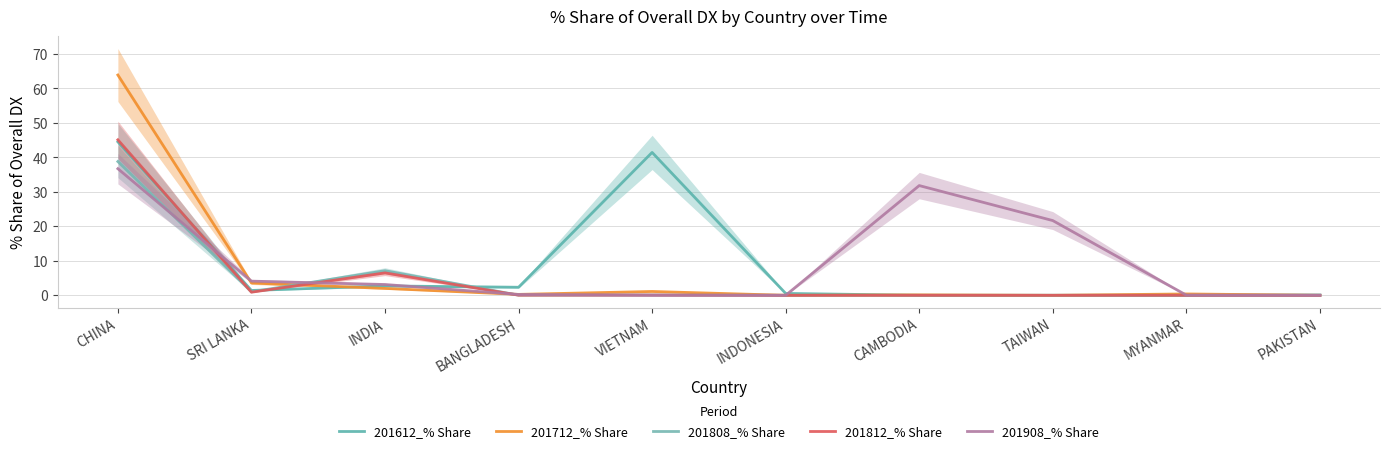

Where do 201612_% Share and 201808_% Share first cross each other?

SRI LANKA and INDIA